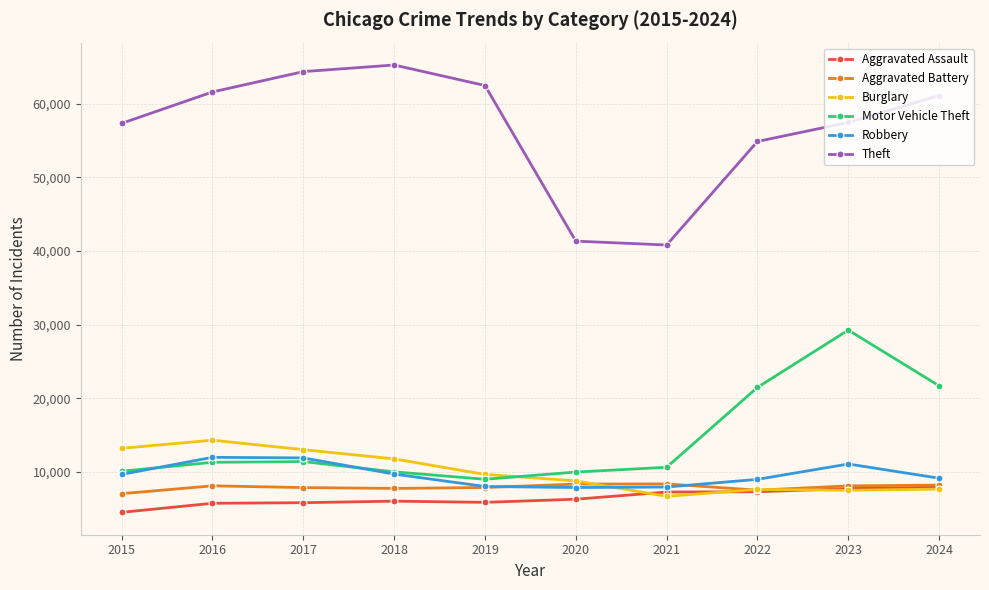

True or false: Theft and Motor Vehicle Theft intersect in this chart.

False